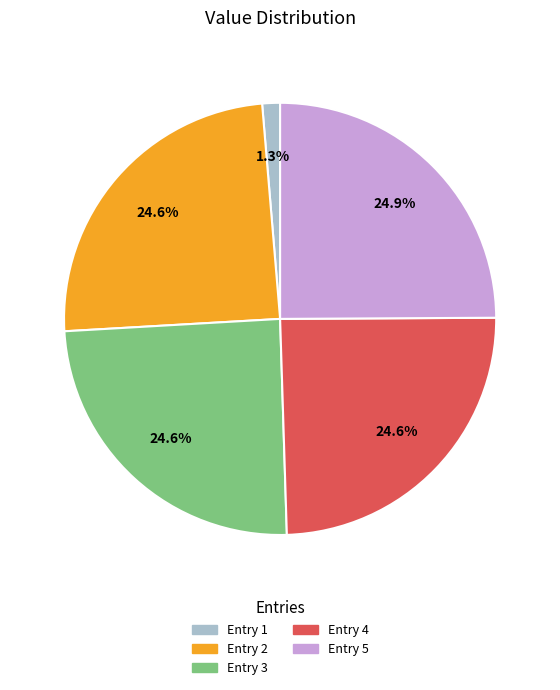

Does any single category account for the majority?

No